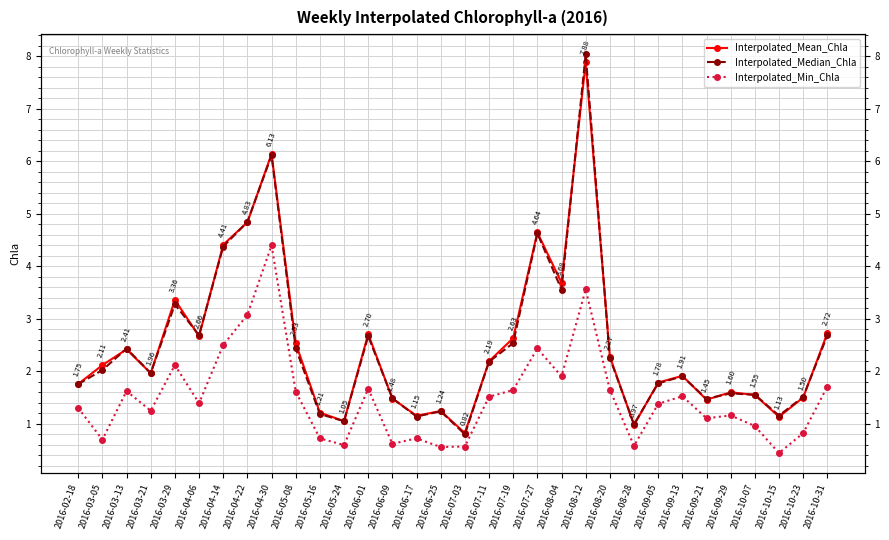

What are all the series names shown in the legend?

Interpolated_Mean_Chla, Interpolated_Median_Chla, Interpolated_Min_Chla